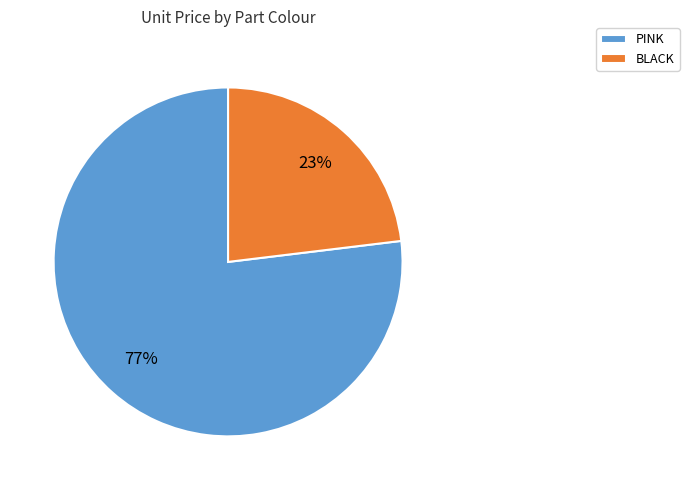

To the nearest percent, what portion does BLACK represent?

23%